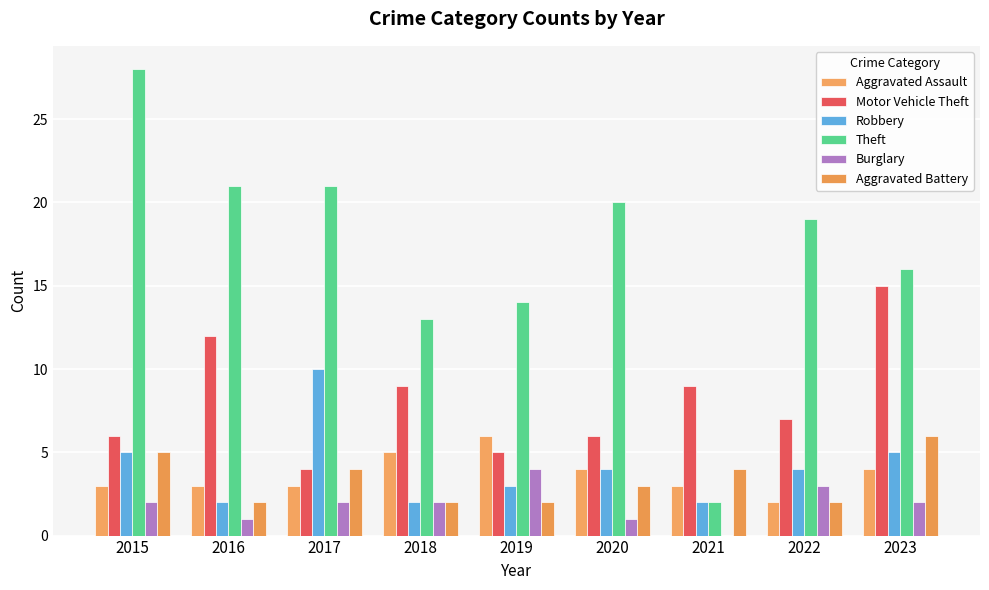

What is the average value of the Theft series?

17